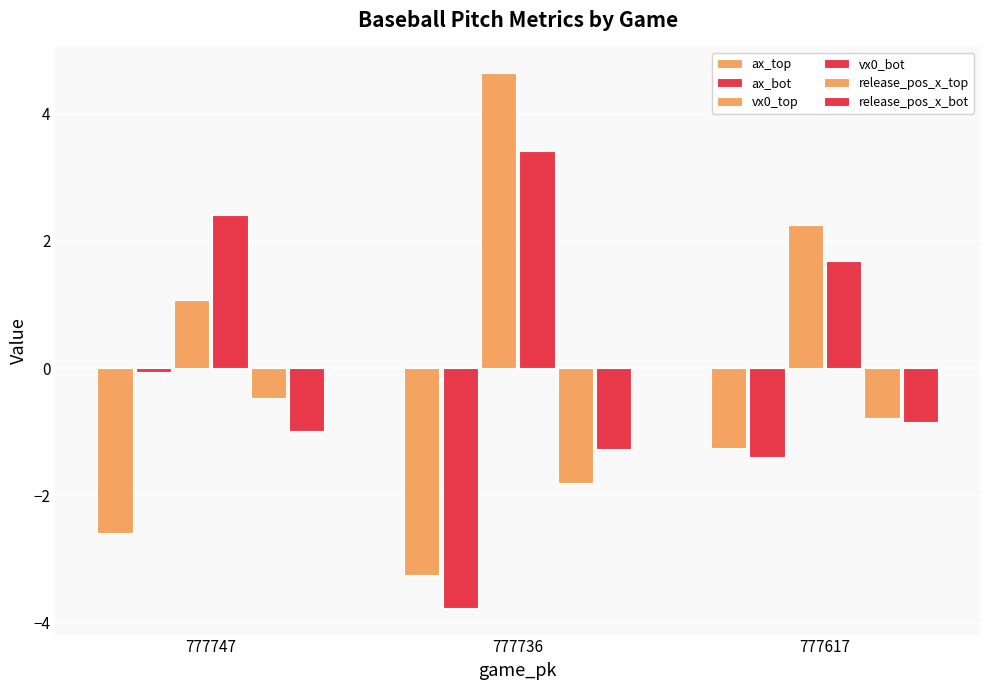

The release_pos_x_bot series shows -1.3 at 777736. True or false?

True